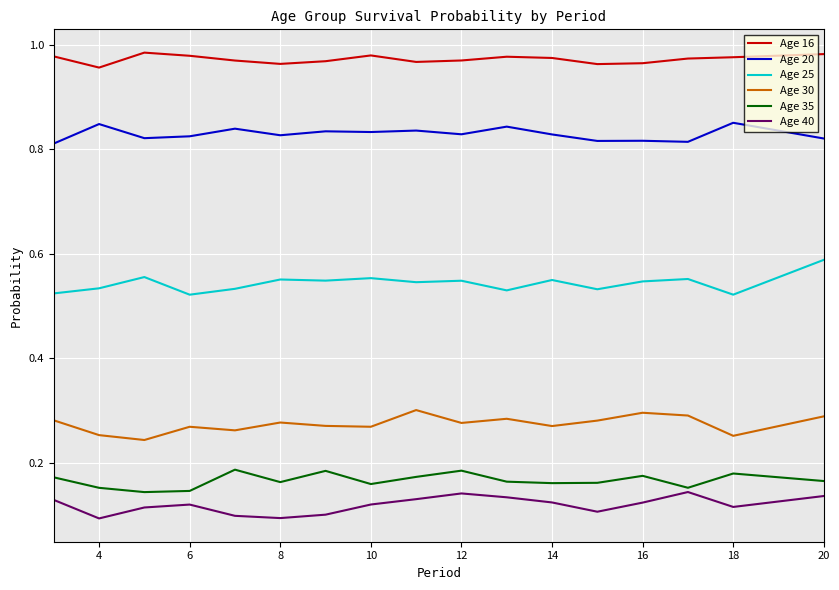

Which series has the largest total across all categories?

Age 16